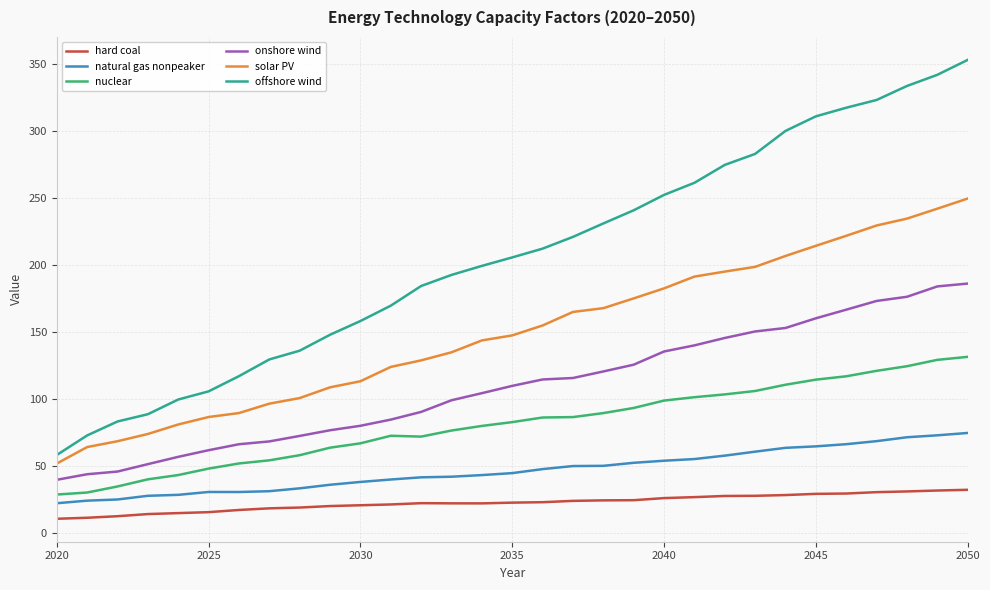

What is the highest value of the natural gas nonpeaker series?

74.3